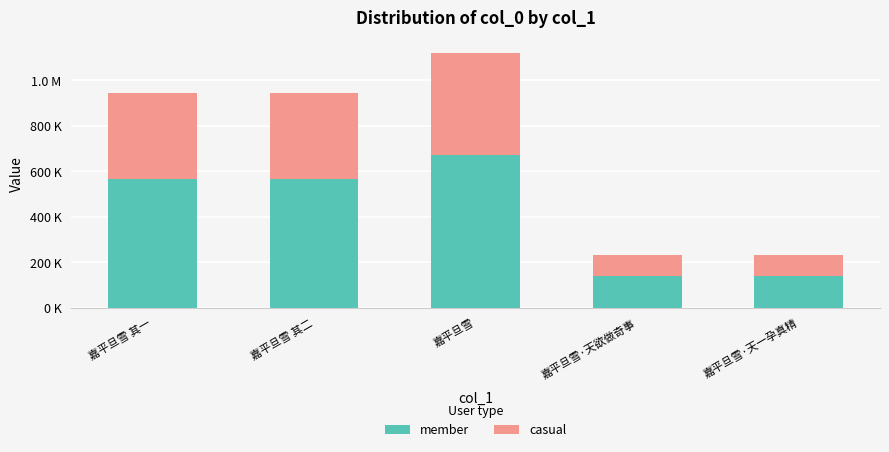

Does the chart contain any negative values?

No